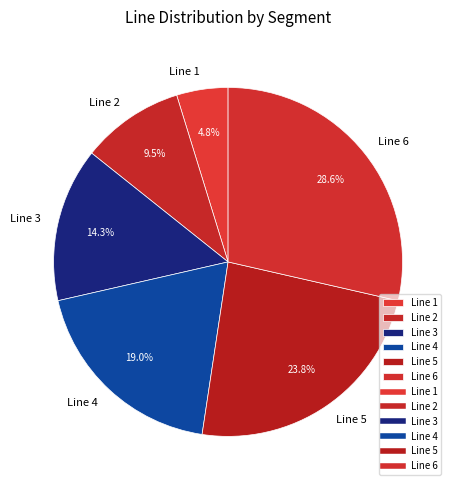

What is the ratio of the value at Line 6 to the value at Line 2?

3.0